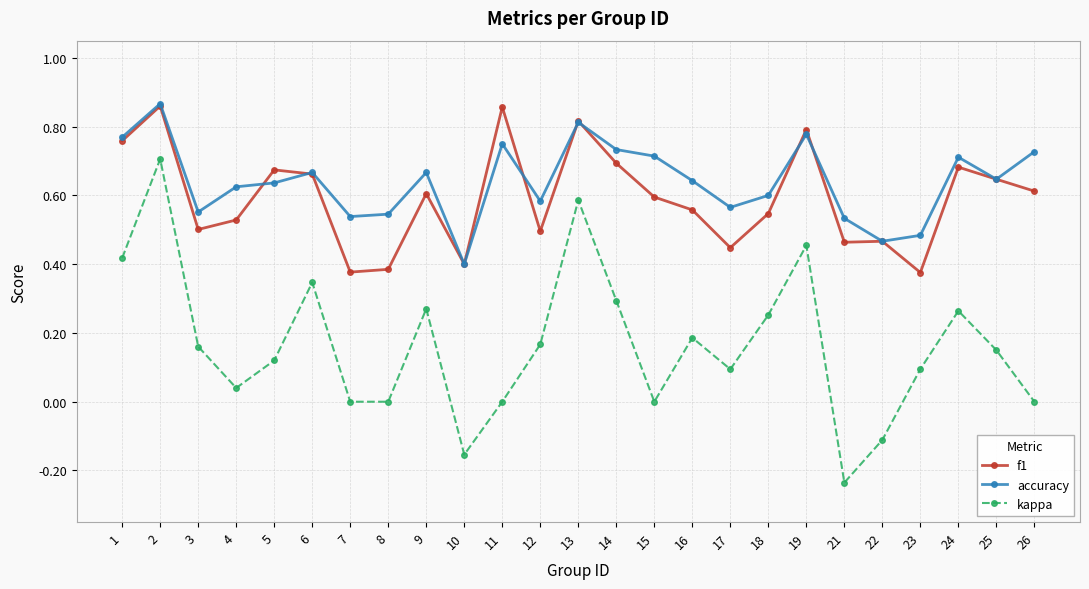

Which category has the lowest value across all series?

21